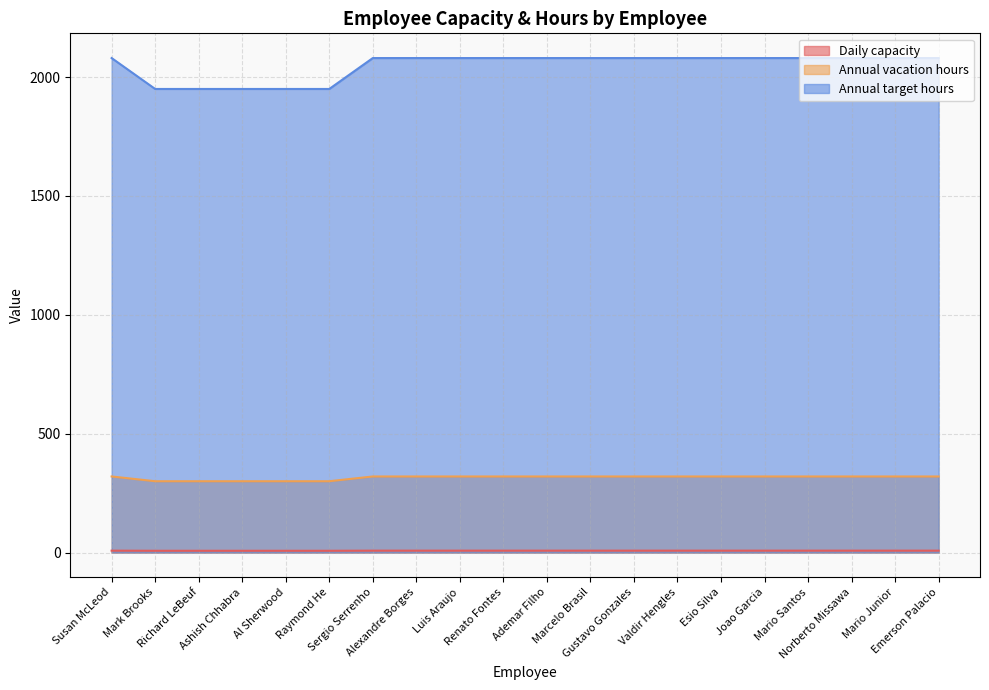

True or false: Annual vacation hours has more than 0 points higher than both neighbors.

False